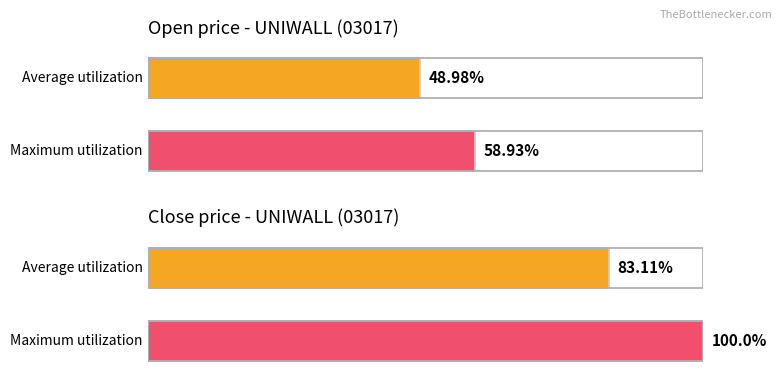

Is it true that high equals 1.6 at 2020-01-13?

False